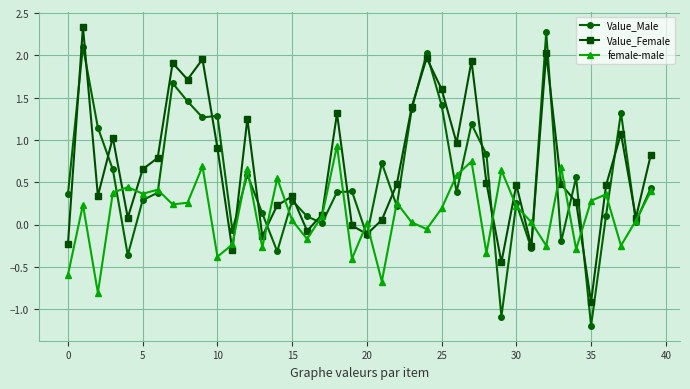

List the series in order of their overall mean, highest first.

Value_Female, Value_Male, female-male